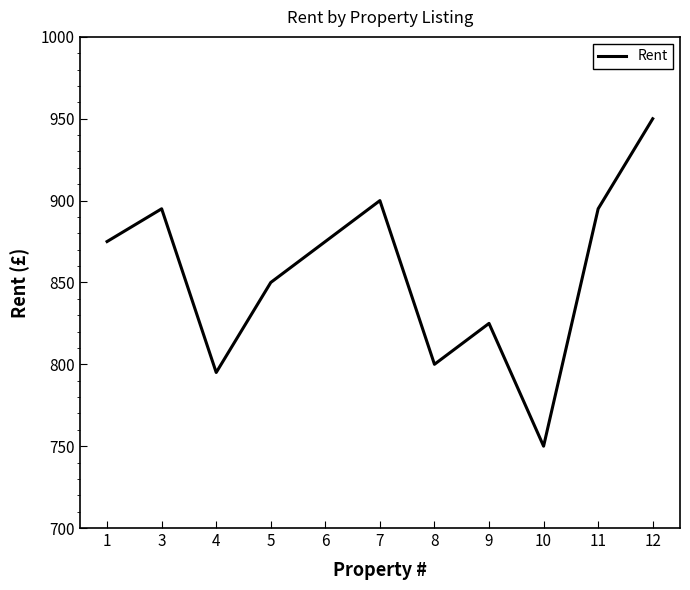

Does the chart have visible grid lines?

No